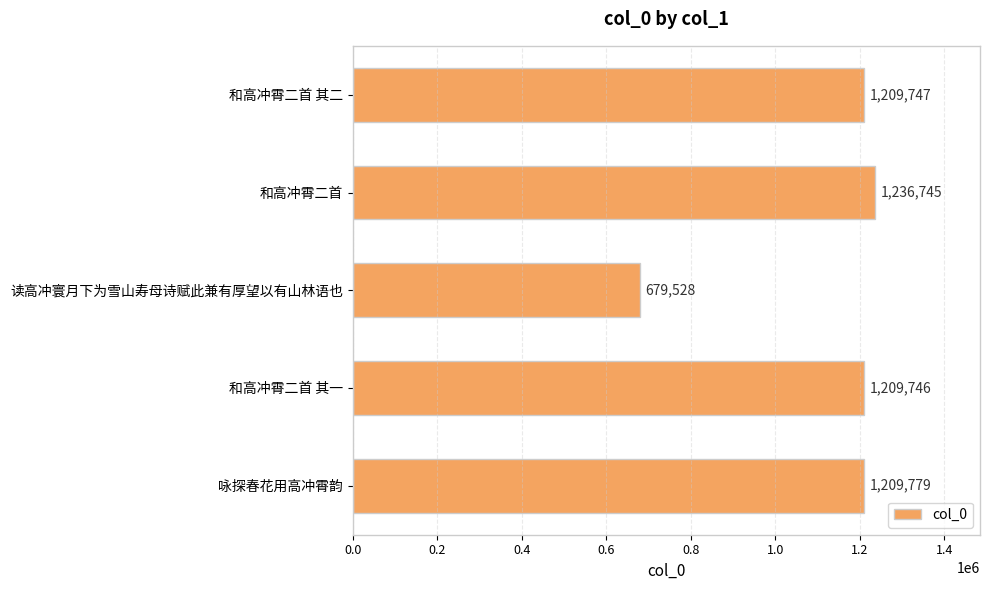

Rank the categories by value from highest to lowest.

和高冲霄二首, 咏探春花用高冲霄韵, 和高冲霄二首 其二, 和高冲霄二首 其一, 读高冲寰月下为雪山寿母诗赋此兼有厚望以有山林语也